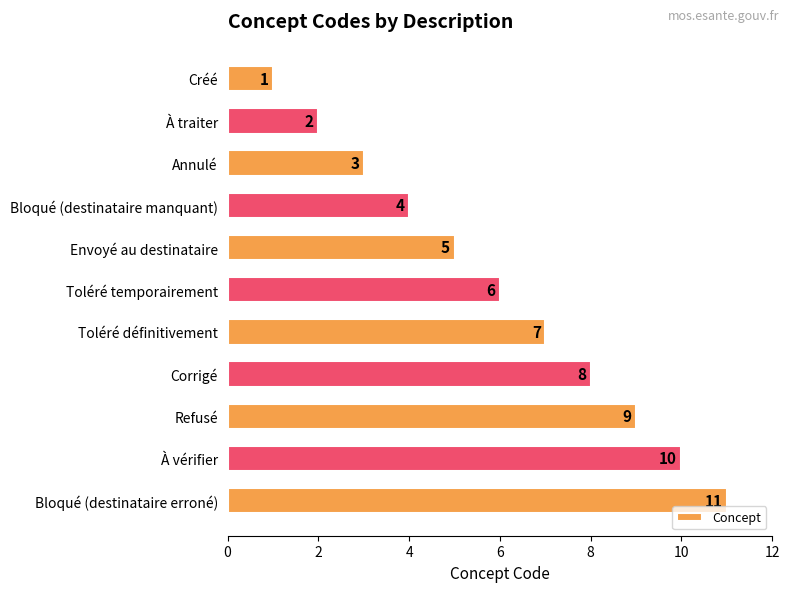

Are the bars grouped side by side (vs. stacked)?

No